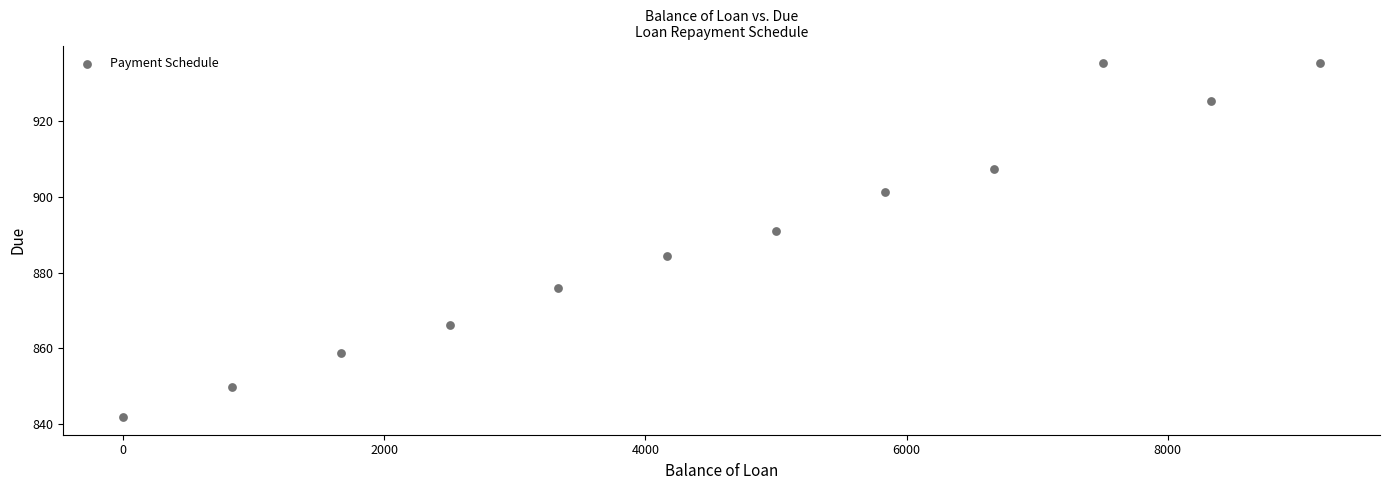

What is the range of X values (max minus min)?

9166.7